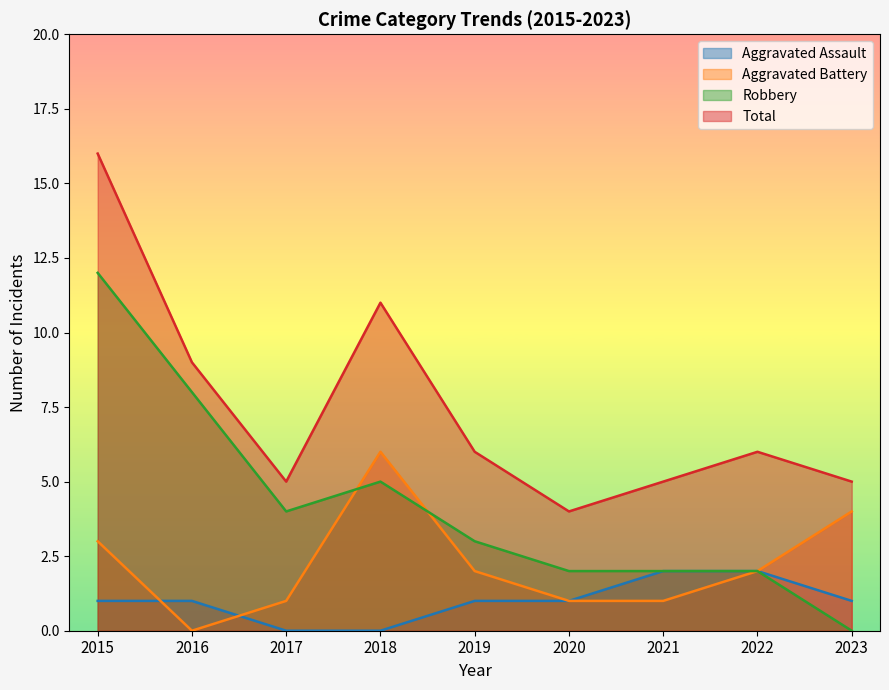

At which category does the chart reach its minimum across all series?

2017